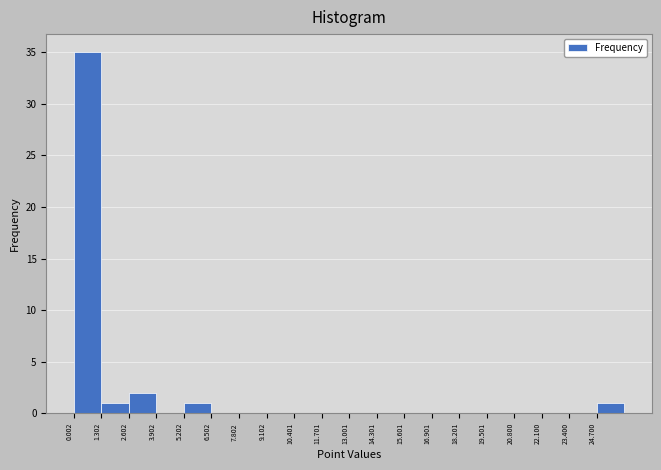

Reading left to right, transcribe this chart: for each bar, give the range it covers on the x-axis and its height. Neither the bar edges nor the heights are printed on the chart, so give them approximately, as read against the axes.

0.0 to 1.4: 35
1.4 to 2.6: 1
2.6 to 4.0: 2
4.0 to 5.2: 0
5.2 to 6.6: 1
6.6 to 7.8: 0
7.8 to 9.2: 0
9.2 to 10.4: 0
10.4 to 11.8: 0
11.8 to 13.0: 0
13.0 to 14.4: 0
14.4 to 15.6: 0
15.6 to 17.0: 0
17.0 to 18.2: 0
18.2 to 19.6: 0
19.6 to 20.8: 0
20.8 to 22.2: 0
22.2 to 23.4: 0
23.4 to 24.8: 0
24.8 to 26.0: 1